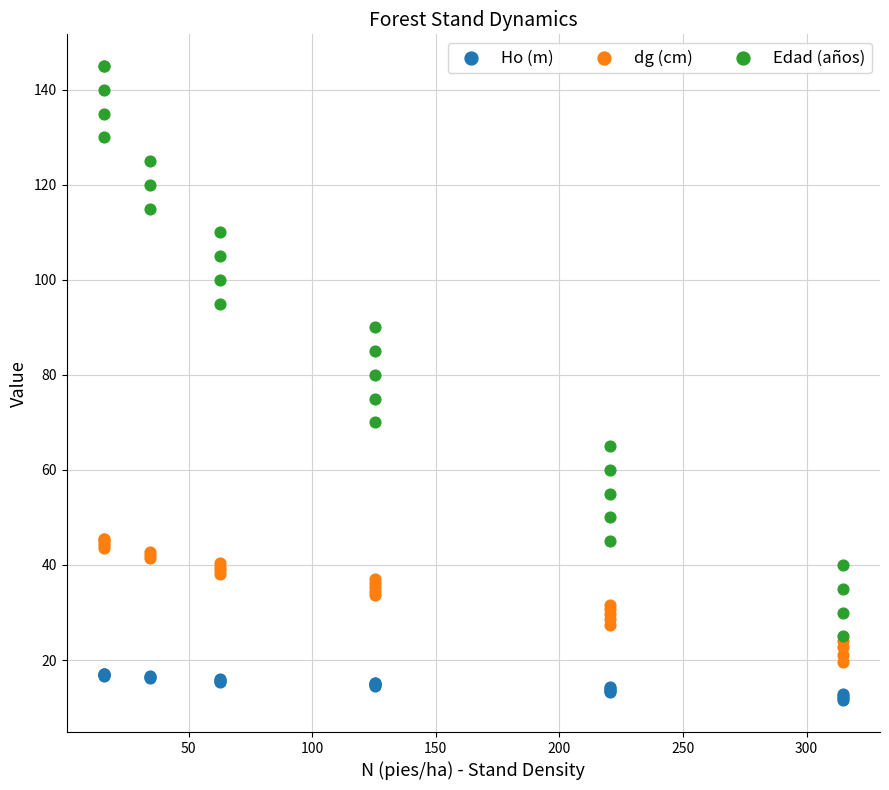

What are all the series names shown in the legend?

Ho (m), dg (cm), Edad (años)